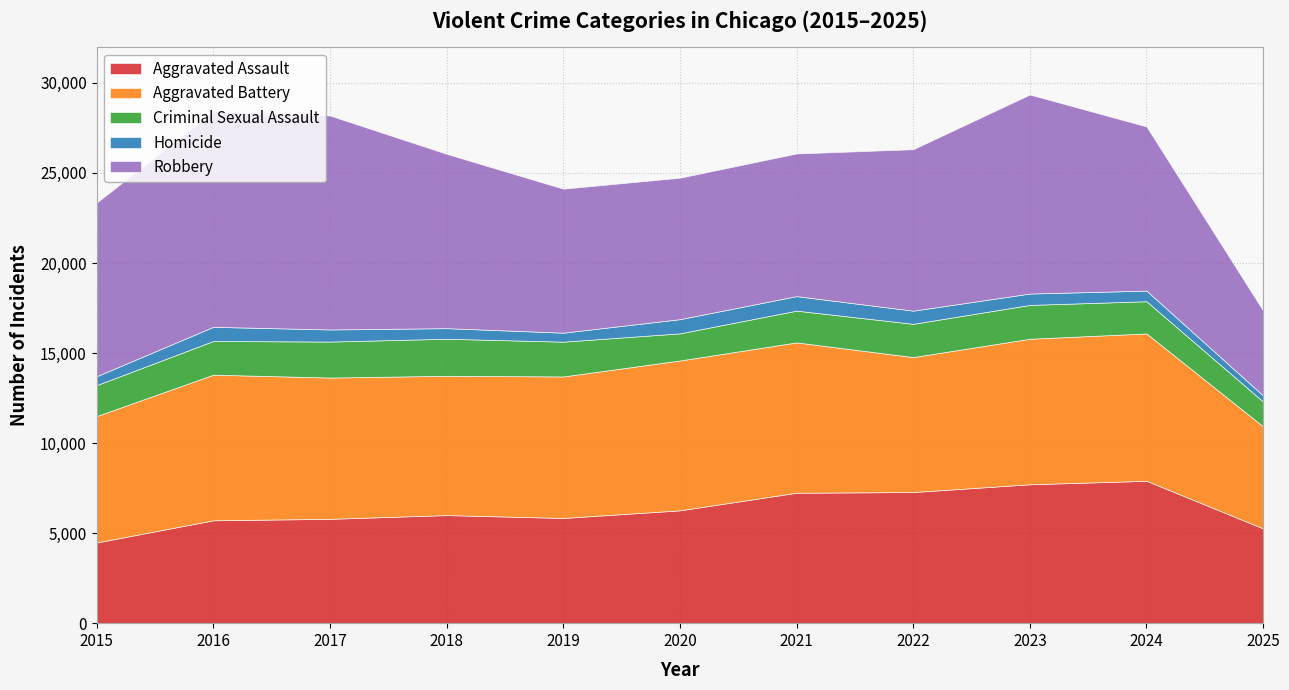

Reading right to left, list all the values displayed in this chart.

Aggravated Assault: 2025=5261	2024=7905	2023=7712	2022=7281	2021=7242	2020=6265	2019=5841	2018=6002	2017=5793	2016=5713	2015=4480
Aggravated Battery: 2025=5664	2024=8182	2023=8081	2022=7495	2021=8348	2020=8320	2019=7858	2018=7734	2017=7845	2016=8085	2015=7018
Criminal Sexual Assault: 2025=1379	2024=1789	2023=1878	2022=1846	2021=1764	2020=1508	2019=1932	2018=2057	2017=1999	2016=1871	2015=1718
Homicide: 2025=338	2024=589	2023=632	2022=730	2021=806	2020=787	2019=499	2018=588	2017=672	2016=786	2015=496
Robbery: 2025=4714	2024=9116	2023=11052	2022=8965	2021=7920	2020=7855	2019=7995	2018=9681	2017=11881	2016=11960	2015=9638